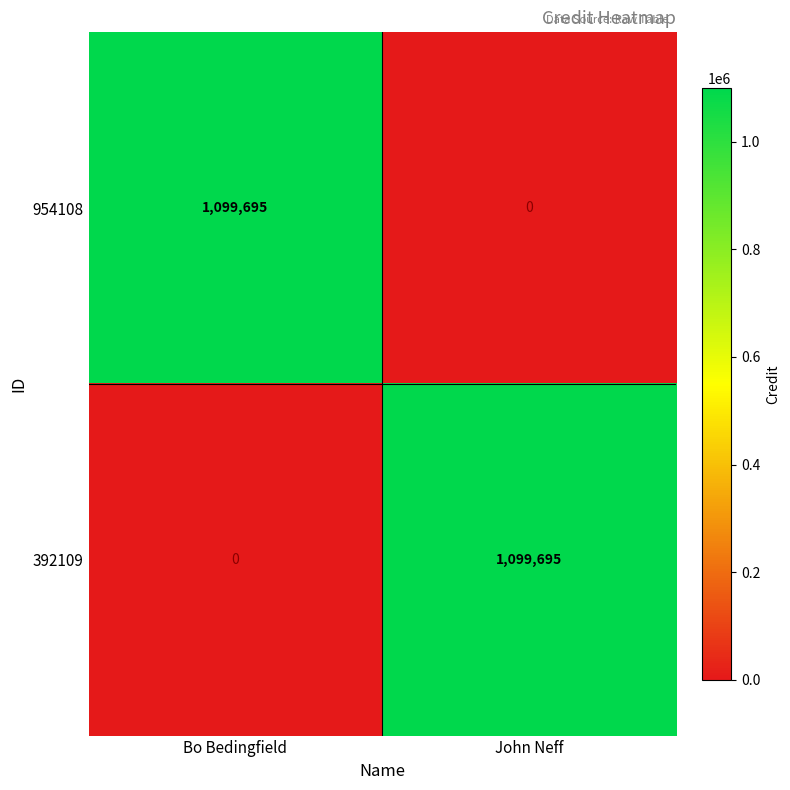

At which label is 392109 closest to 549847?

Bo Bedingfield